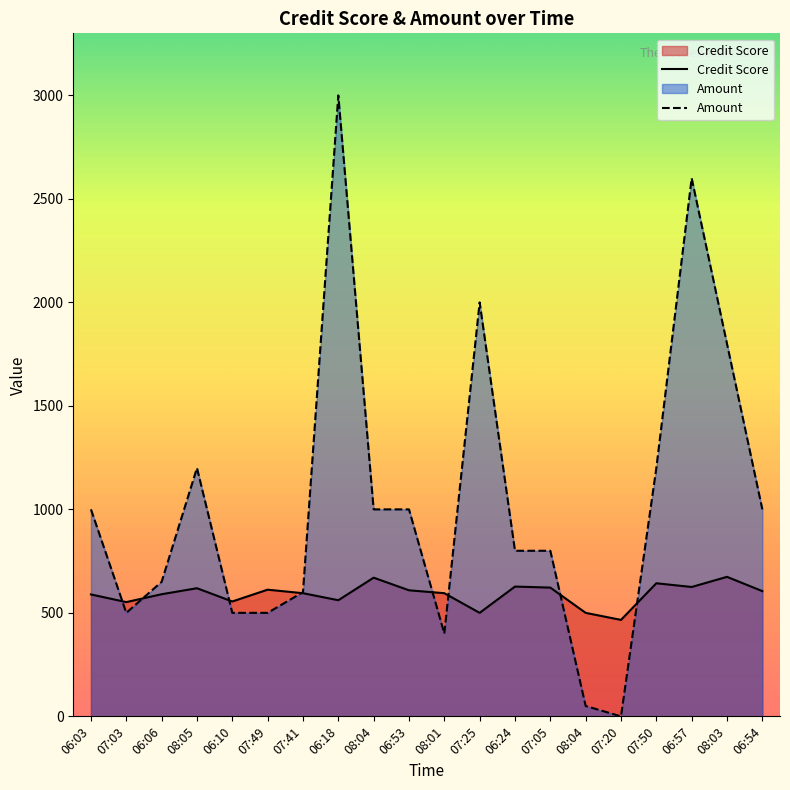

What is the sum of the Credit Score values at 08:04 and 06:10?

1055